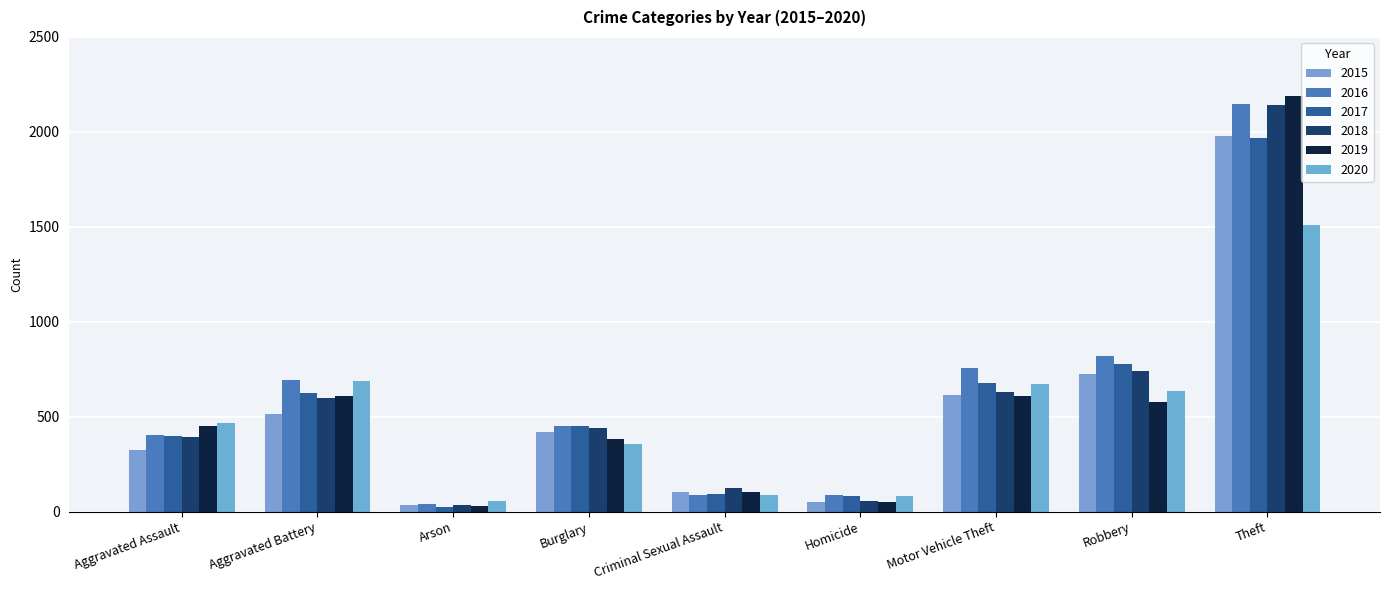

What value does the 2016 series have at Criminal Sexual Assault, to the nearest 10?

90